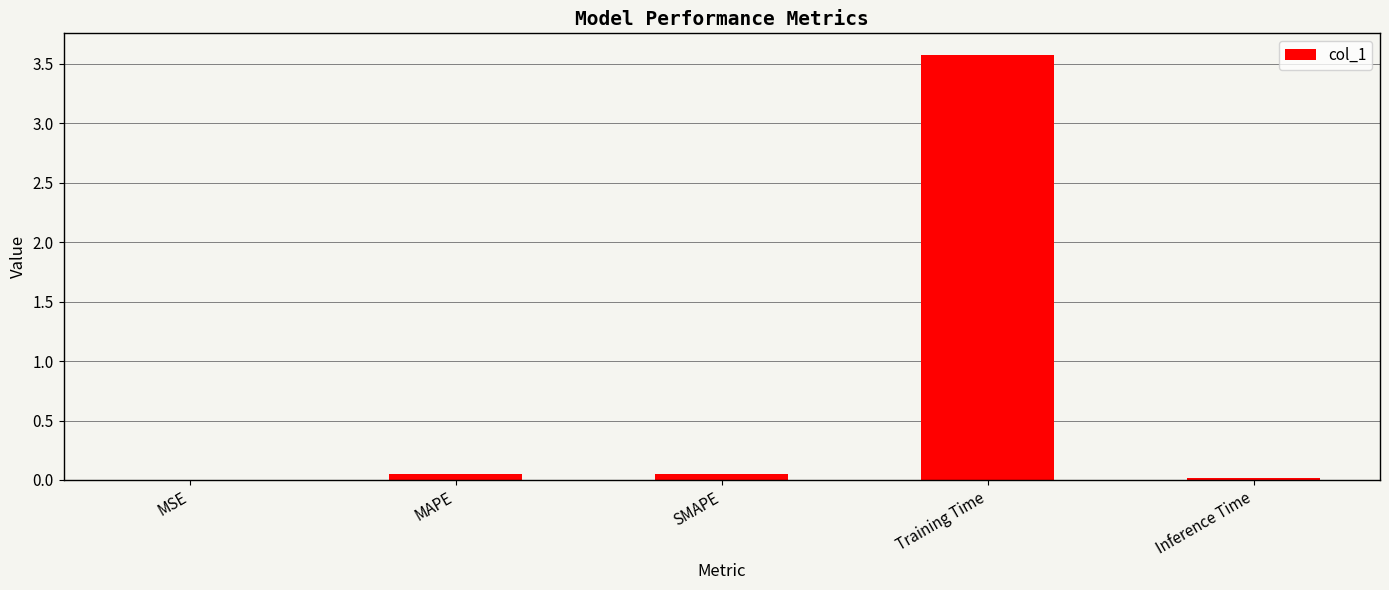

True or false: the data shows 0.0 at MSE.

True